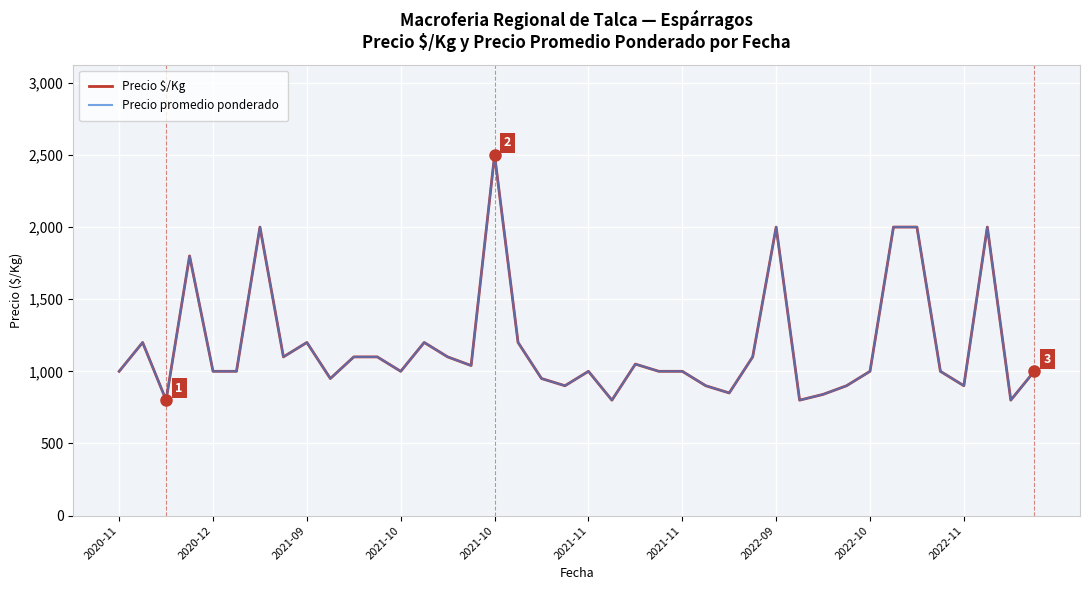

Does the chart have visible grid lines?

Yes